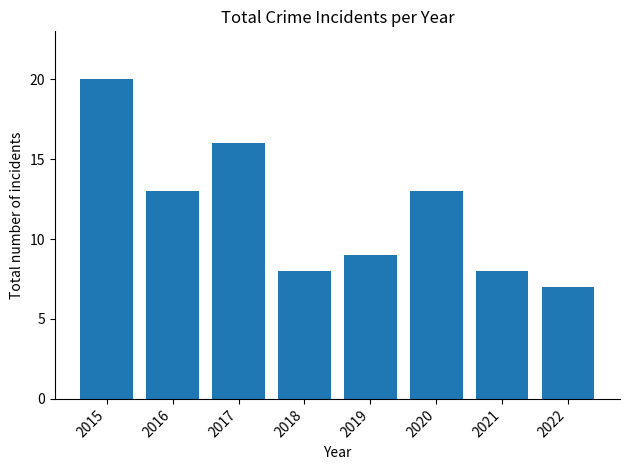

The chart shows a value of 8 at 2021. True or false?

True